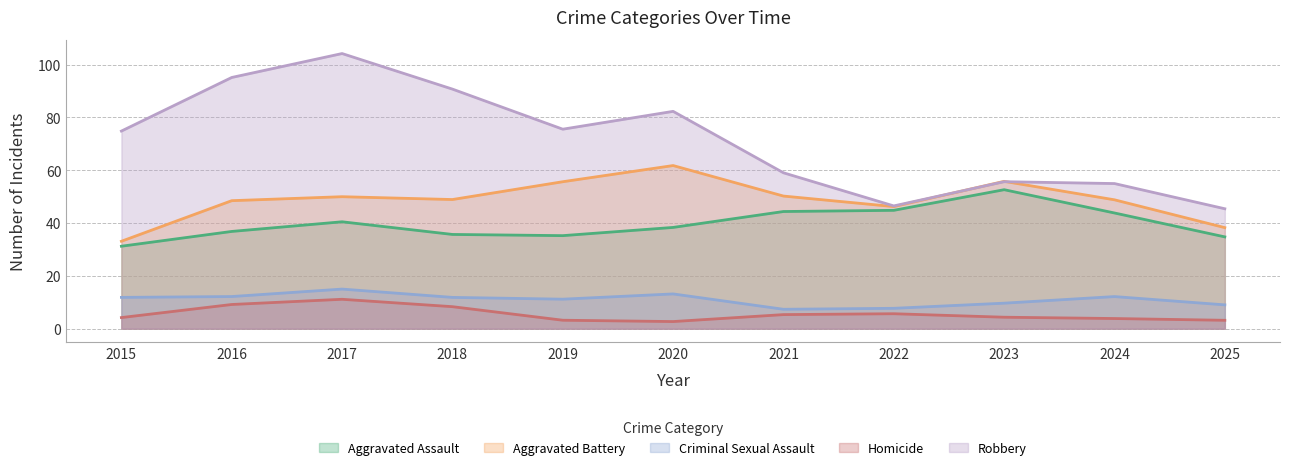

At which label does Criminal Sexual Assault first exceed 11?

2015